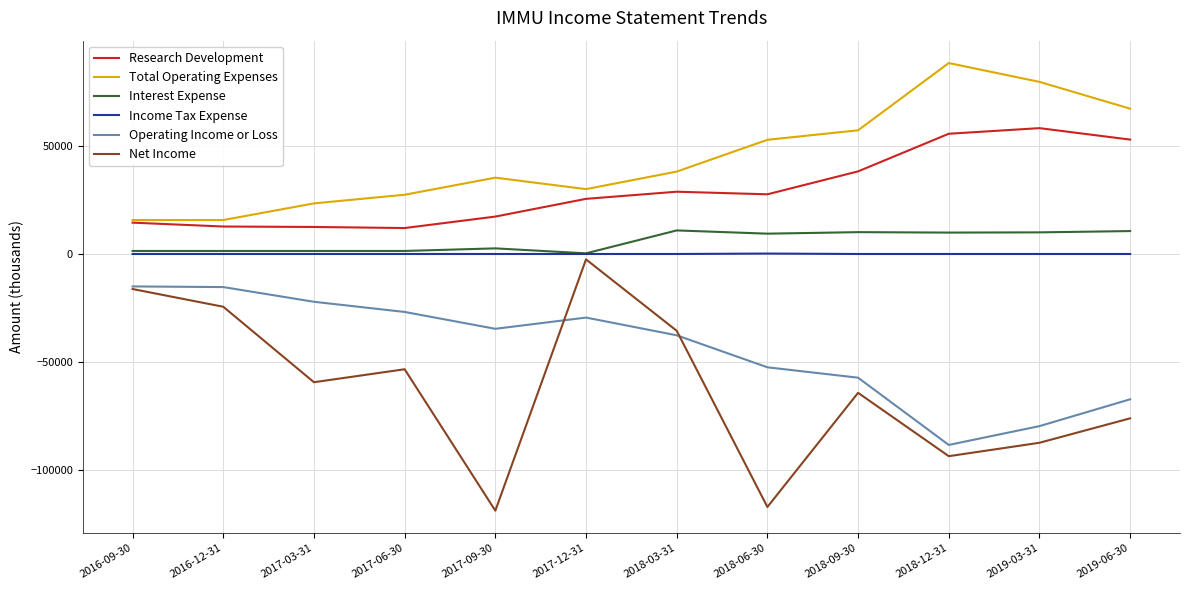

Which series changed the most between 2016-12-31 and 2017-12-31?

Net Income